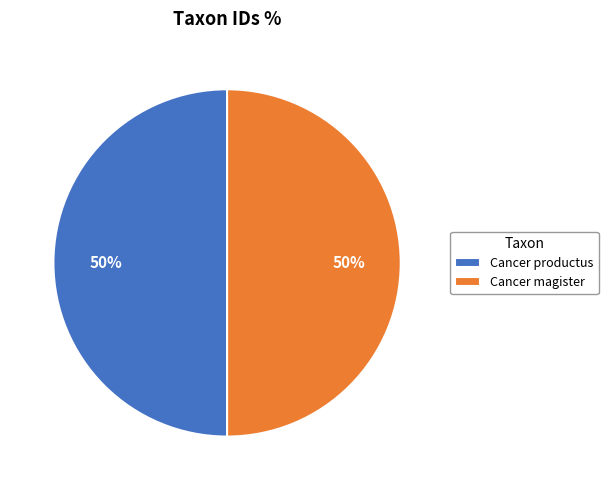

To the nearest percent, what percentage of the pie is Cancer magister?

50%